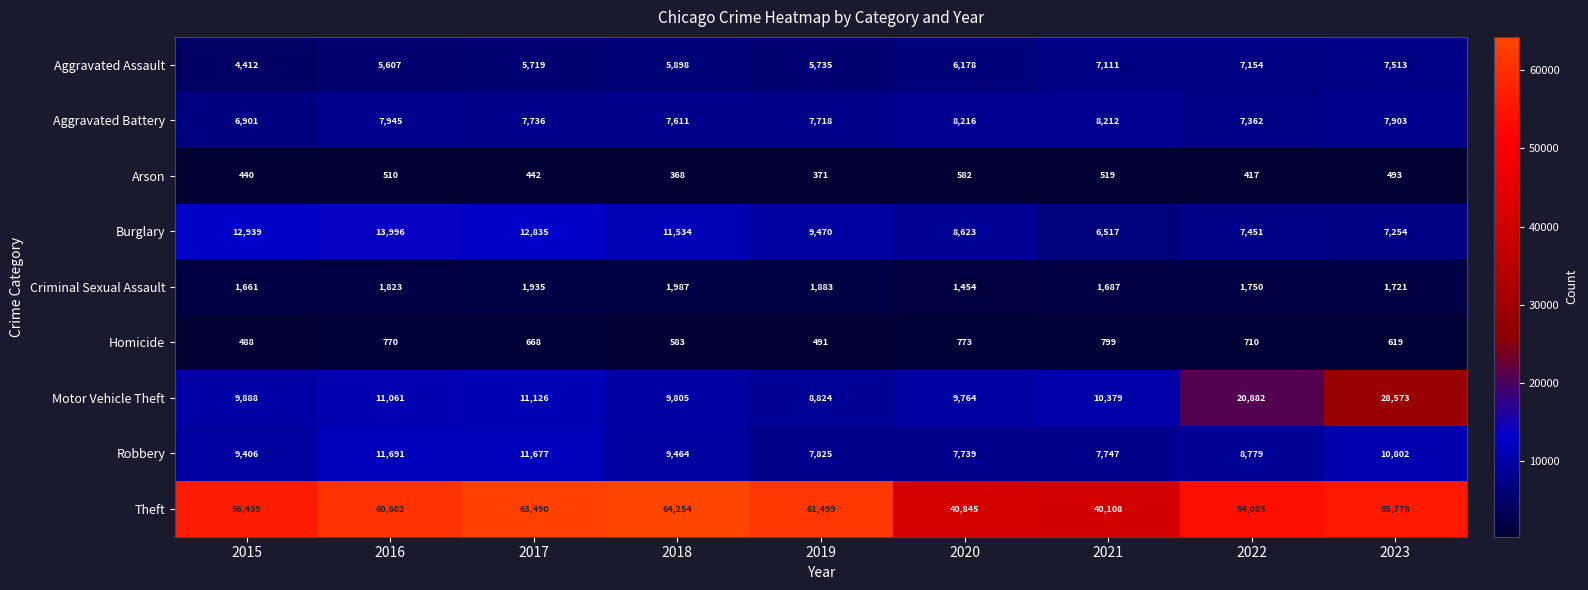

Count the number of data series in this chart.

9